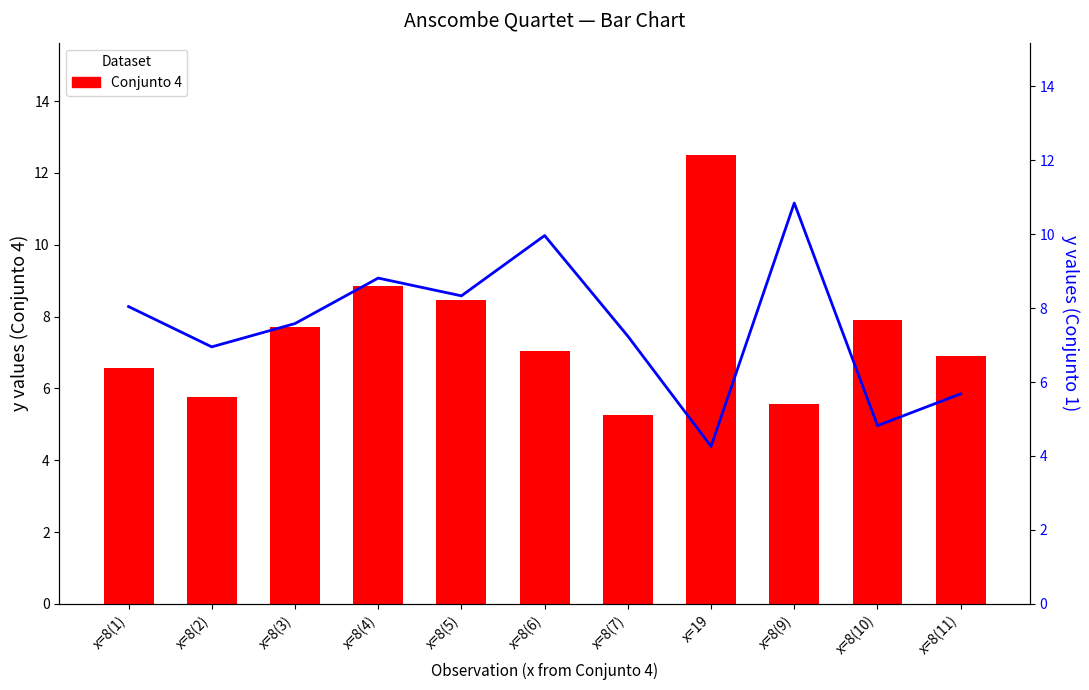

What is the sum of the Conjunto 1 values at x=8(3) and x=8(11)?

13.3